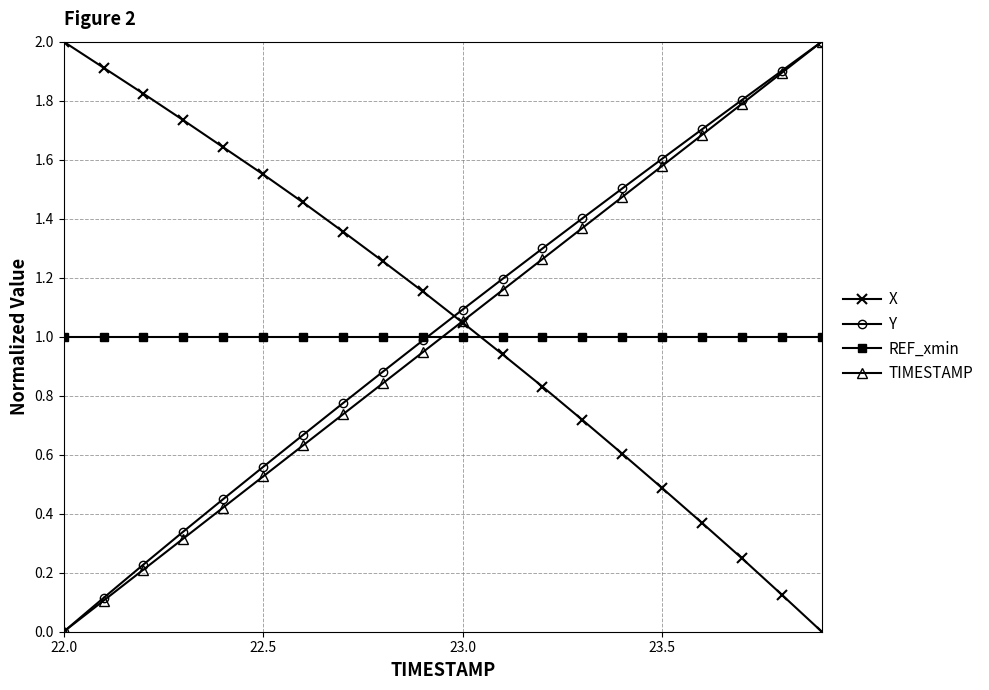

What is the maximum value shown in the chart?

2.0